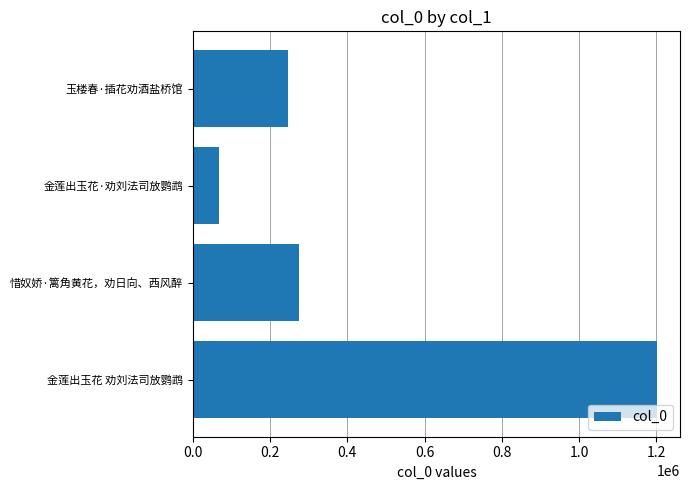

What is the sum of all values?

1788826